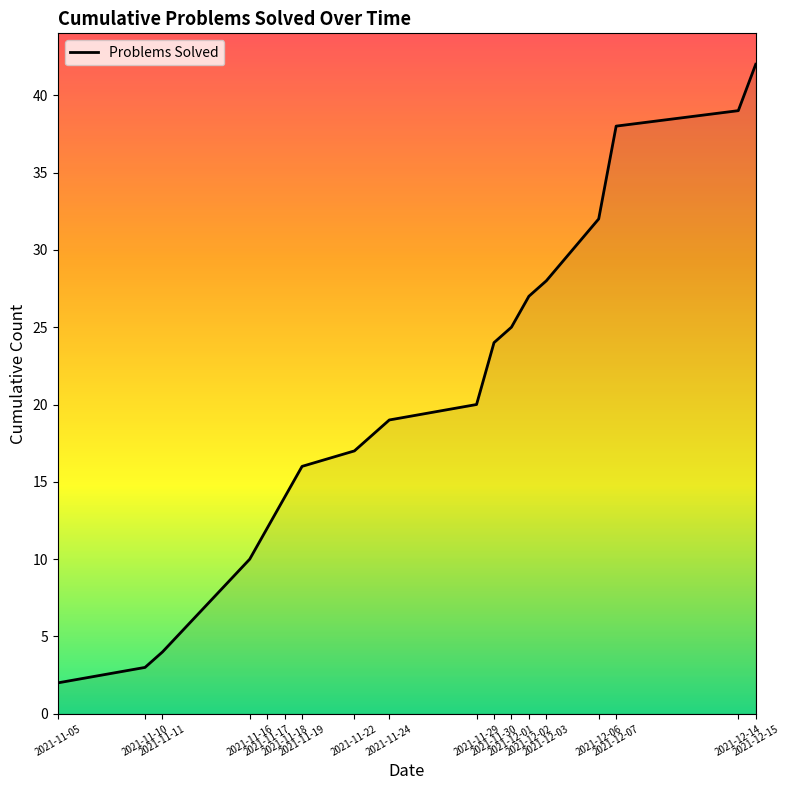

Which label corresponds to the largest value in the chart?

2021-12-15